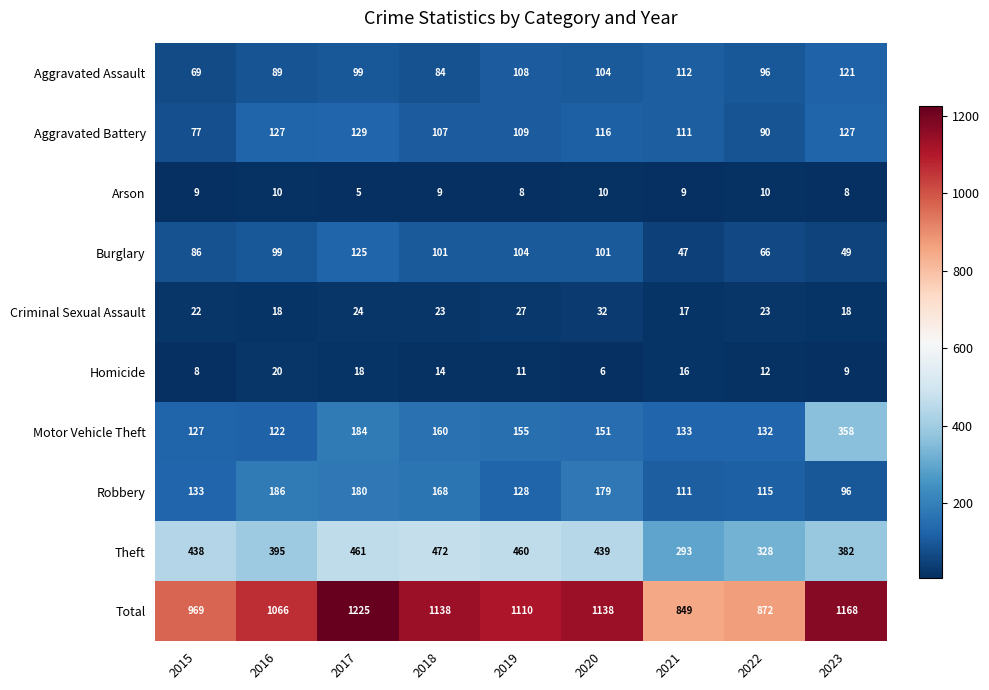

True or false: Robbery has a value of 82 at 2019.

False